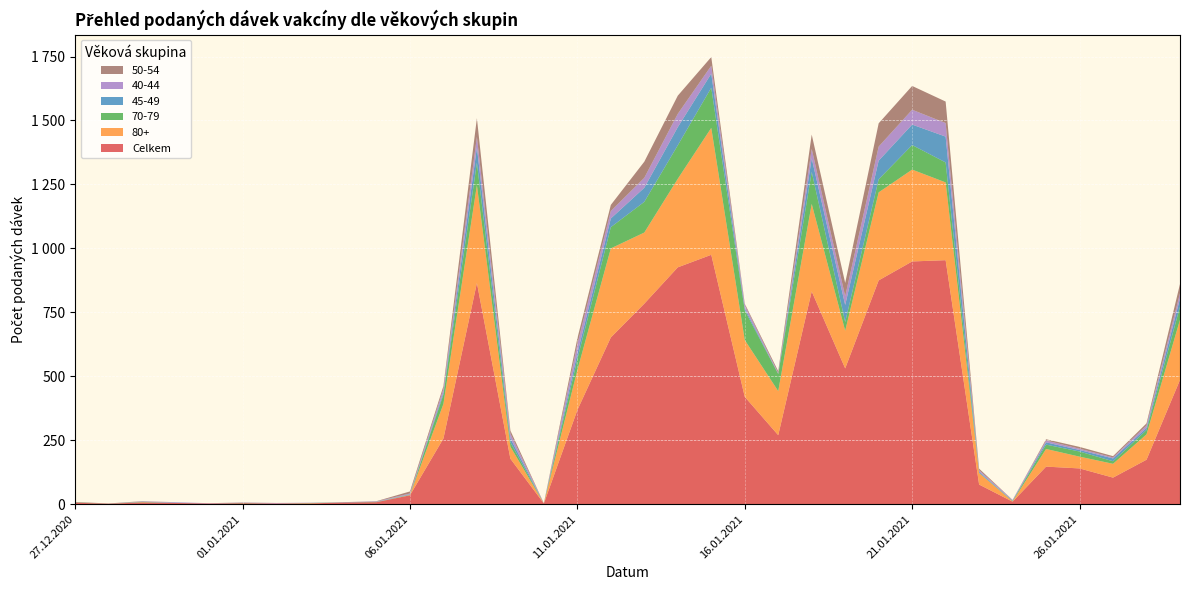

Reading right to left, transcribe all the data shown in this chart.

Celkem: 486	174	104	140	147	10	77	954	949	875	531	832	270	420	975	926	784	652	368	3	178	865	257	35	8	7	3	3	4	3	5	7	2	6
80+: 235	99	54	46	69	1	45	304	359	344	147	342	172	222	496	346	278	348	156	0	47	382	135	1	0	0	1	0	0	0	0	1	0	0
70-79: 51	17	10	20	17	2	1	78	96	51	34	125	67	116	157	131	120	83	43	0	17	88	37	1	1	0	1	0	1	0	0	1	0	1
45-49: 32	8	11	6	9	1	4	101	80	73	67	53	1	8	55	71	55	34	23	0	16	60	8	2	0	1	0	0	0	0	1	1	0	0
40-44: 21	10	4	5	7	3	6	53	58	55	34	37	3	13	31	52	39	29	35	0	18	41	14	3	2	0	1	2	1	1	2	1	0	0
50-54: 36	8	5	7	5	0	6	84	93	91	52	56	7	5	34	71	63	24	23	1	12	73	11	8	1	0	0	0	1	0	0	1	1	2